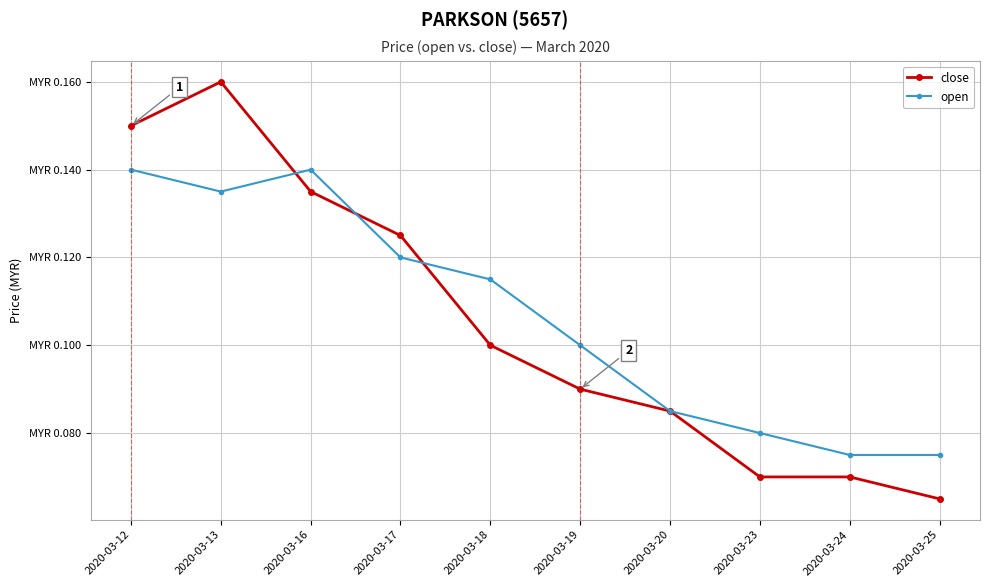

What are all the series names shown in the legend?

close, open